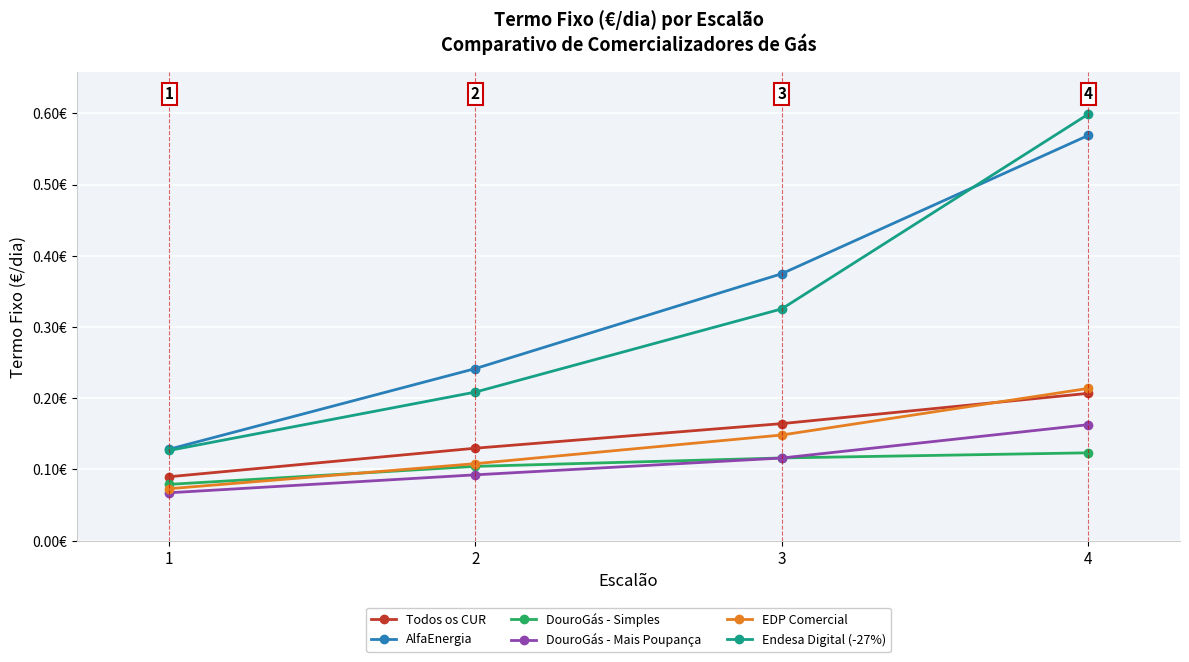

Which has a higher value, 4 or 1?

4